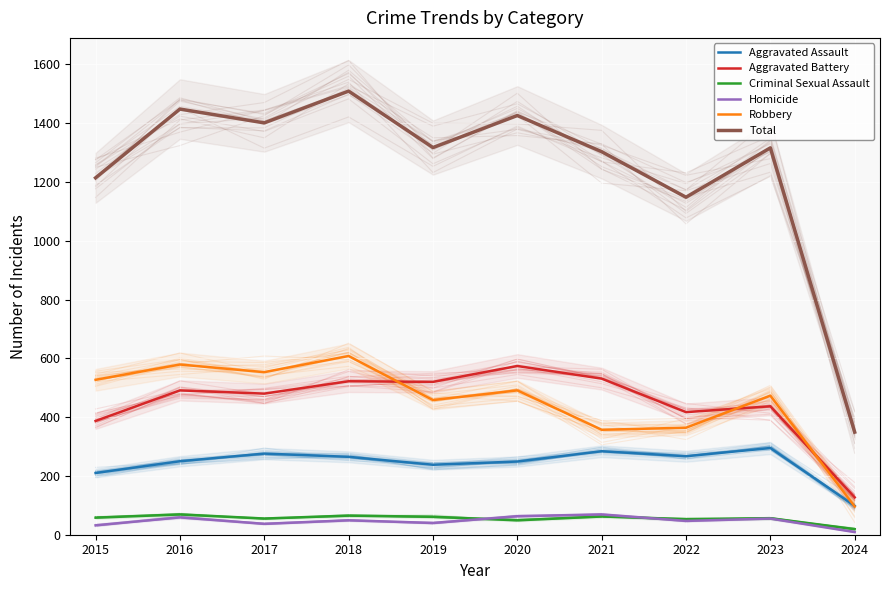

Count the number of data series in this chart.

6